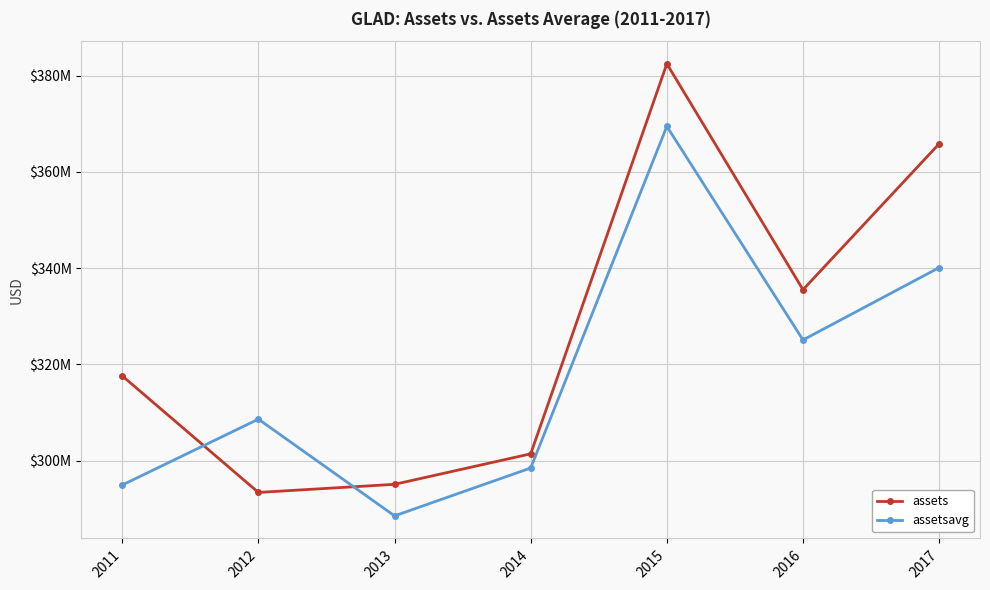

Does the chart display data point markers on the line(s)?

Yes